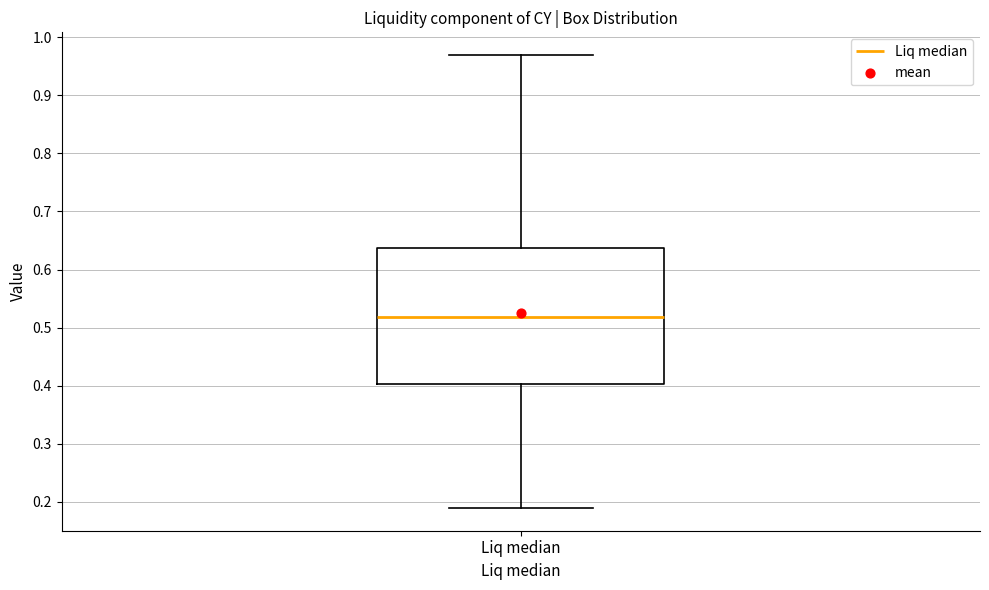

Where does the lower whisker of the box for Liq median end on the y-axis? The values are not printed on the chart, so give them approximately, as read against the axis.

0.19